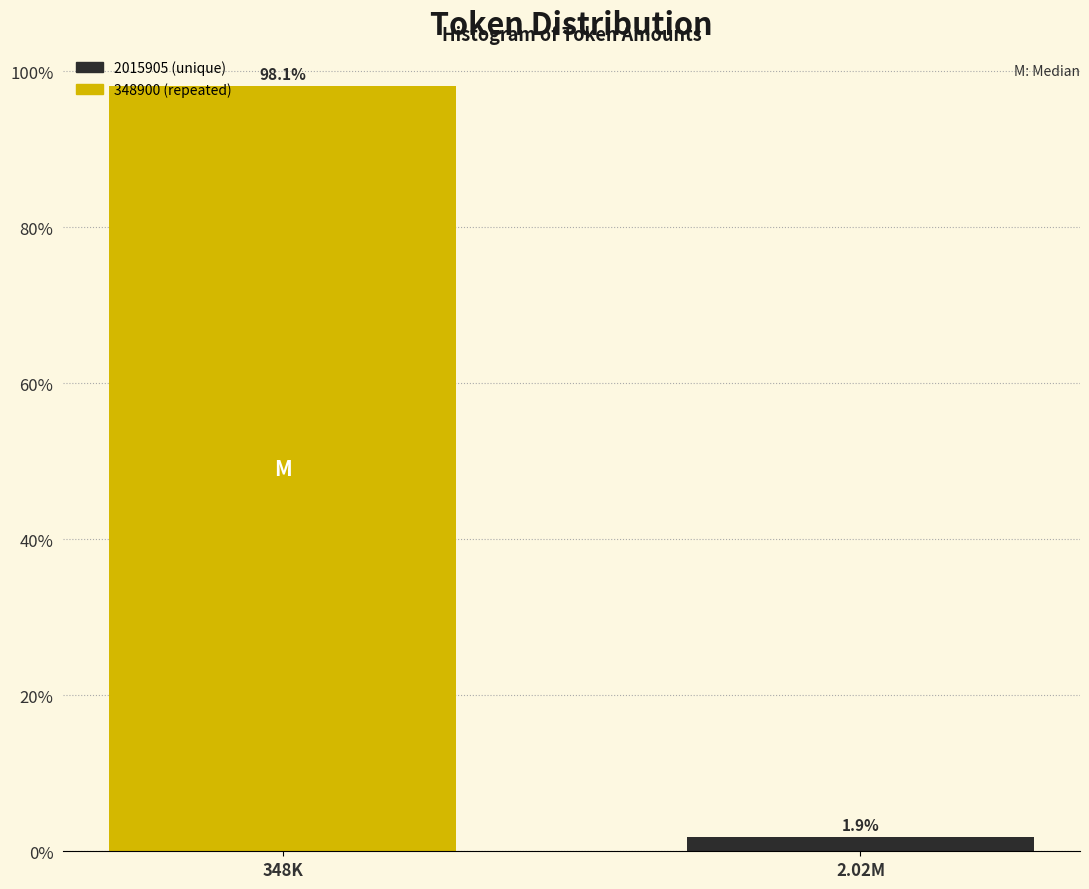

Reading right to left, list all the values displayed in this chart.

2.02M=1.9	348K=98.1